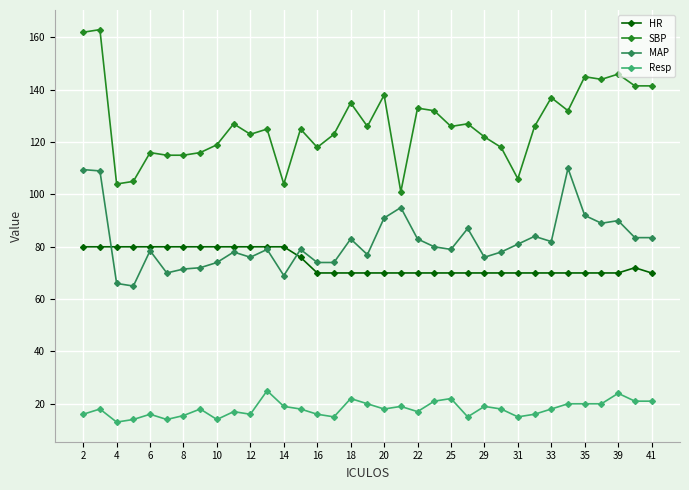

Rank the series by their maximum value, from highest to lowest.

SBP, MAP, HR, Resp